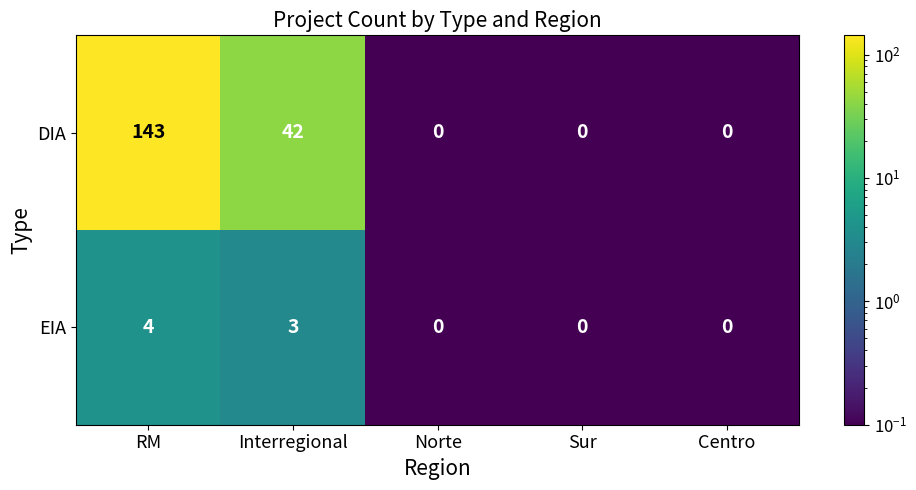

Count the DIA values in the range 0 to 42.

4